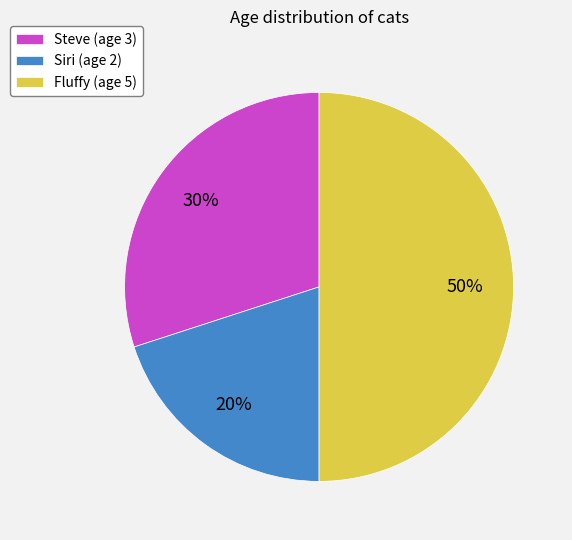

Does Steve (age 3) account for over 50% of the chart?

No